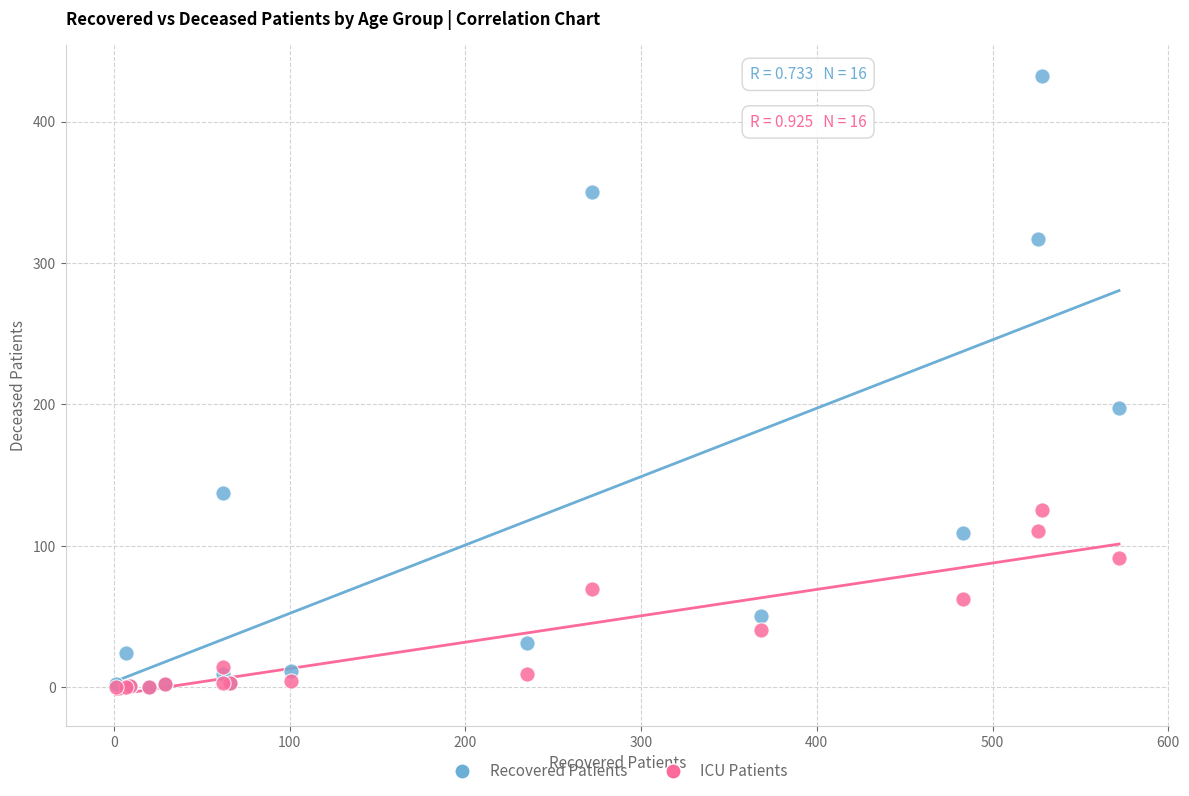

In the Recovered Patients series, what Y value is closest to 216?

197